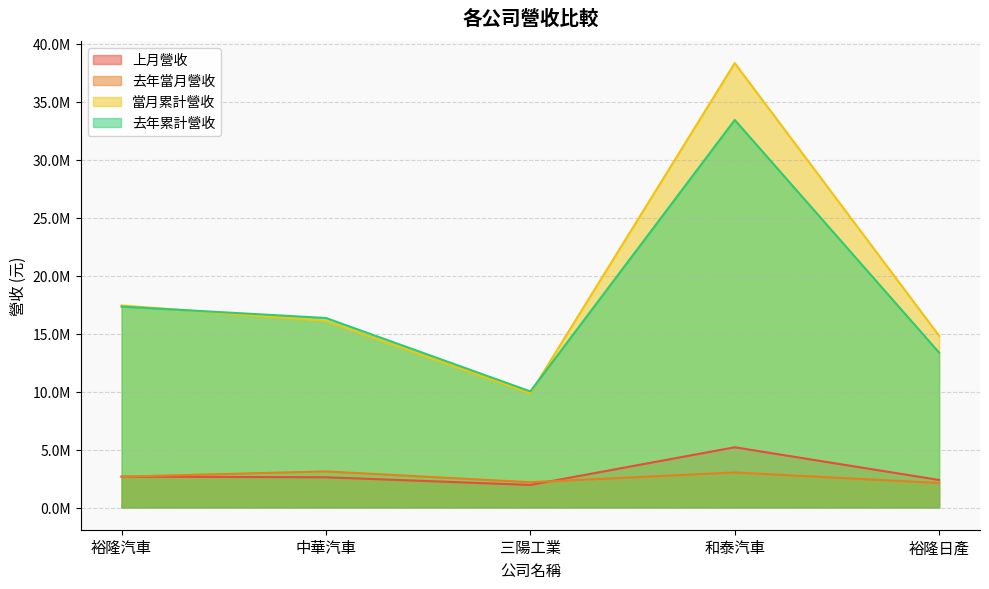

What position from the right is 裕隆汽車?

5